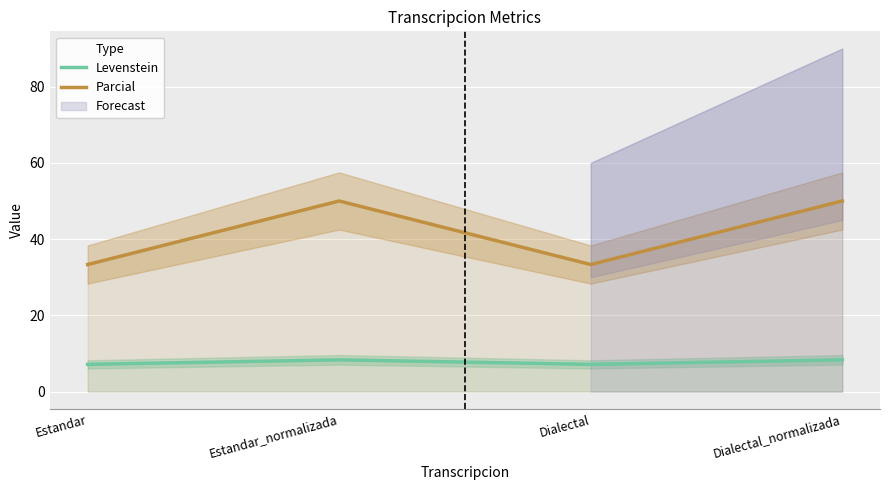

Where is Parcial nearest to the value 41?

Estandar